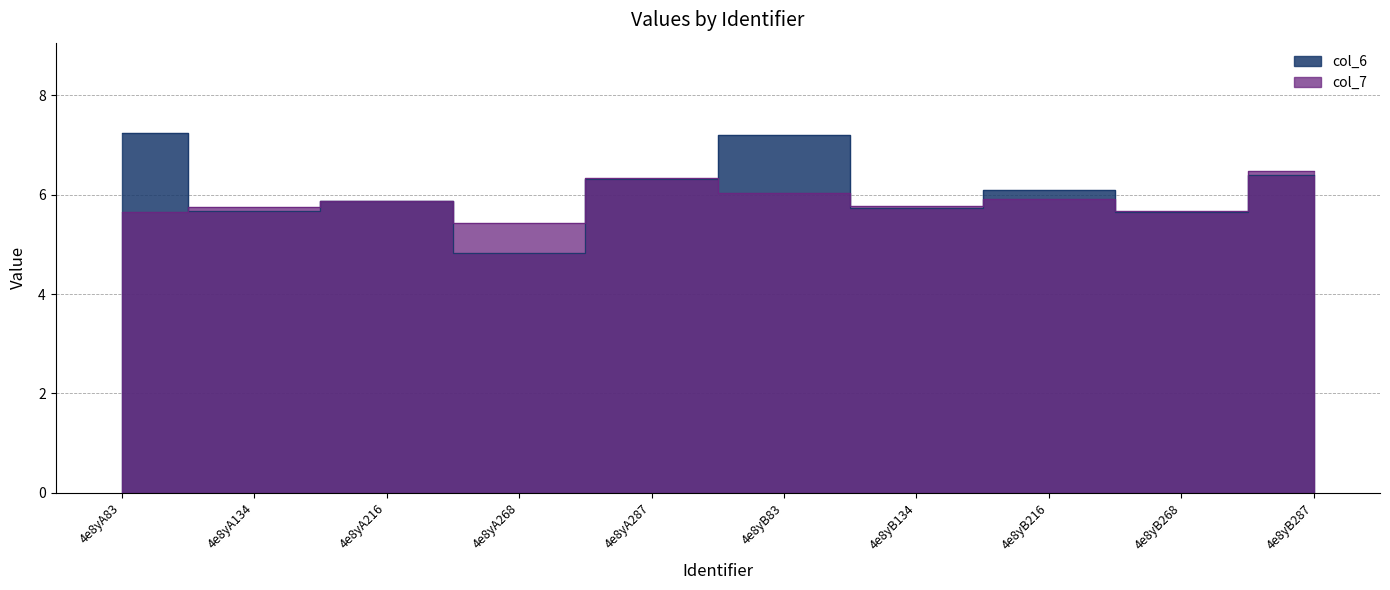

Rank the series by their maximum value, from highest to lowest.

col_6, col_7